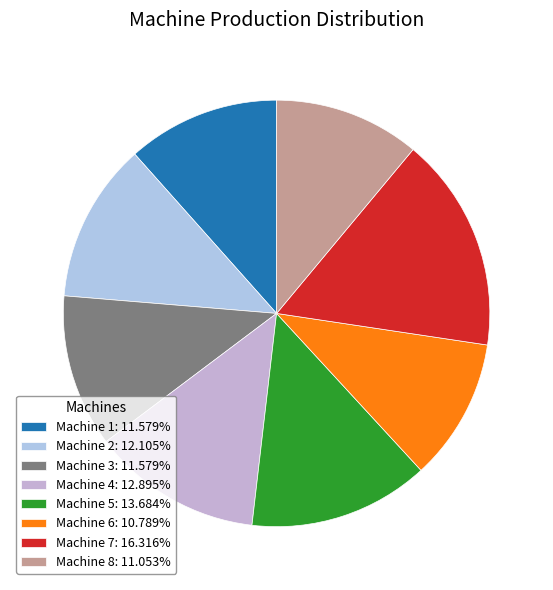

What is the change in value from Machine 2 to Machine 8?

-4